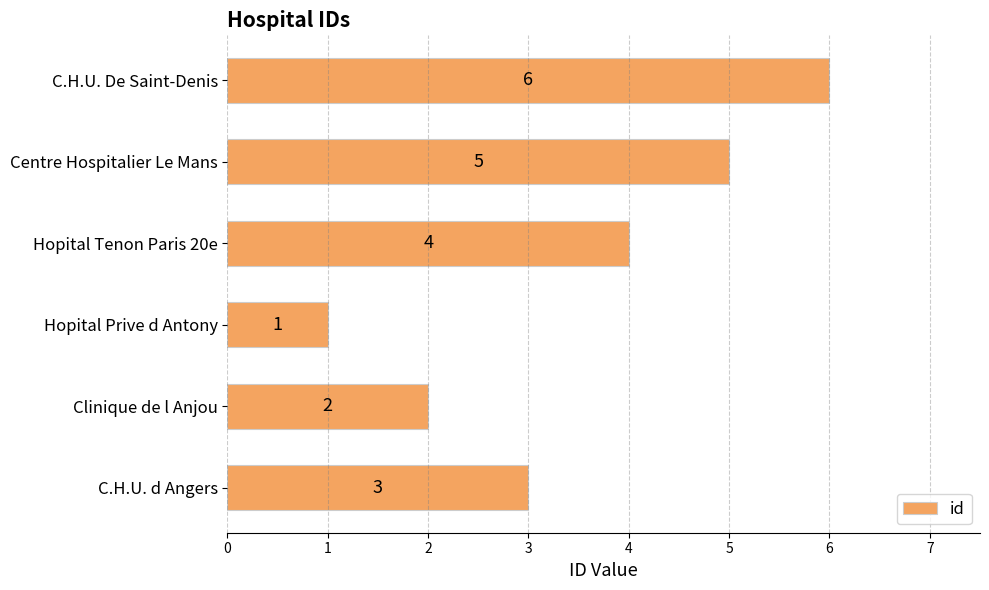

What is the sum of all values?

21